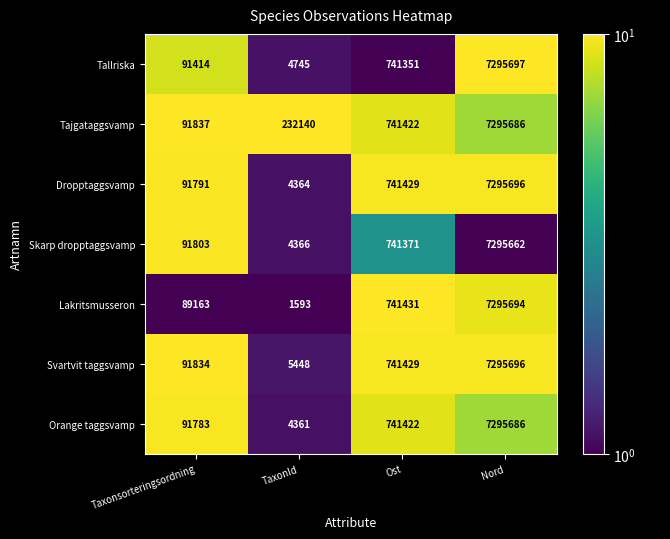

What is the spread (max minus min) of values at Taxonsorteringsordning?

2674